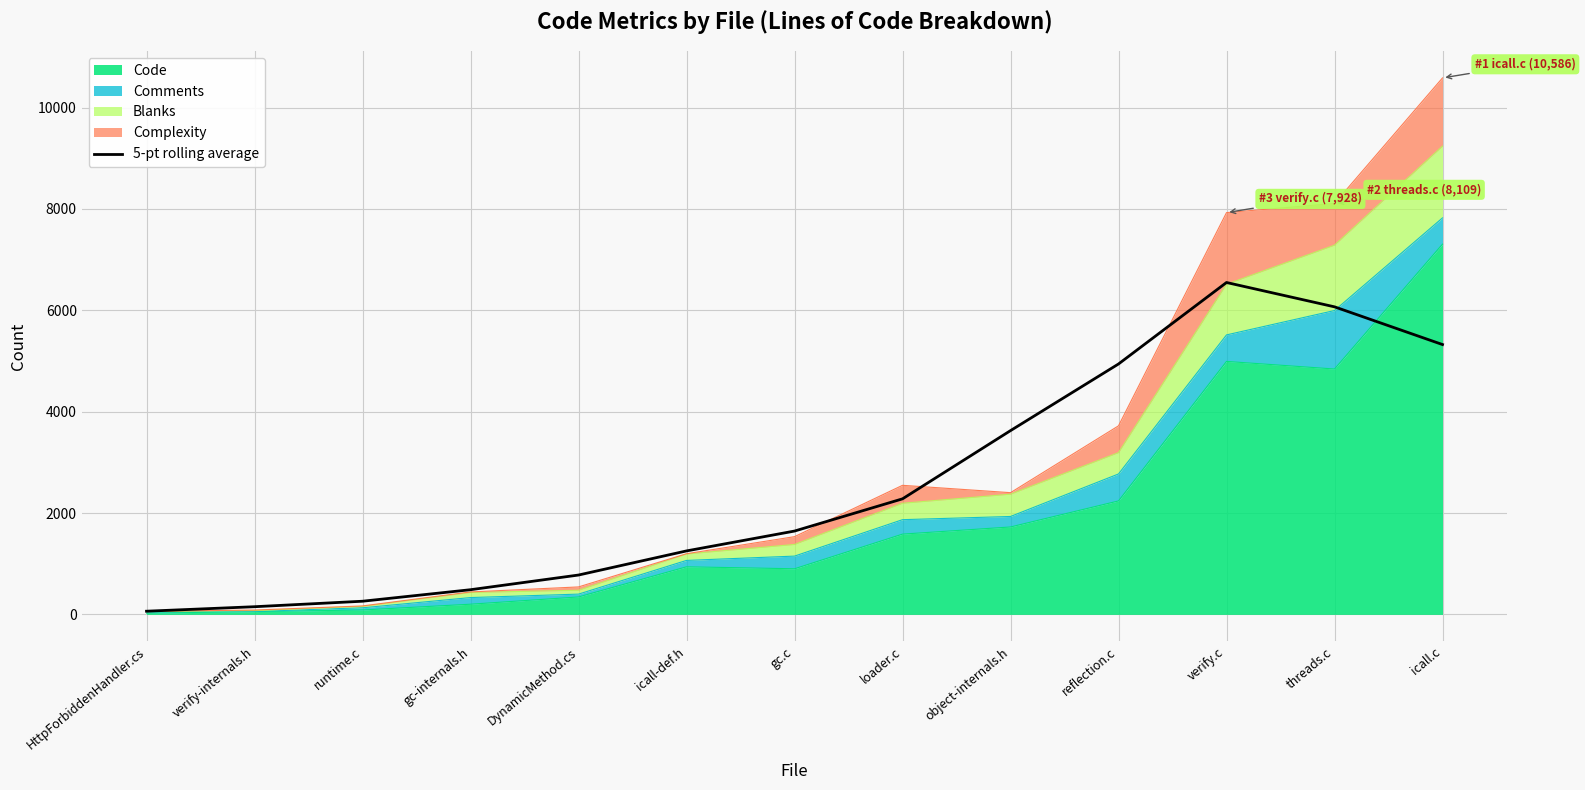

What is the sum of all values?

33425.2